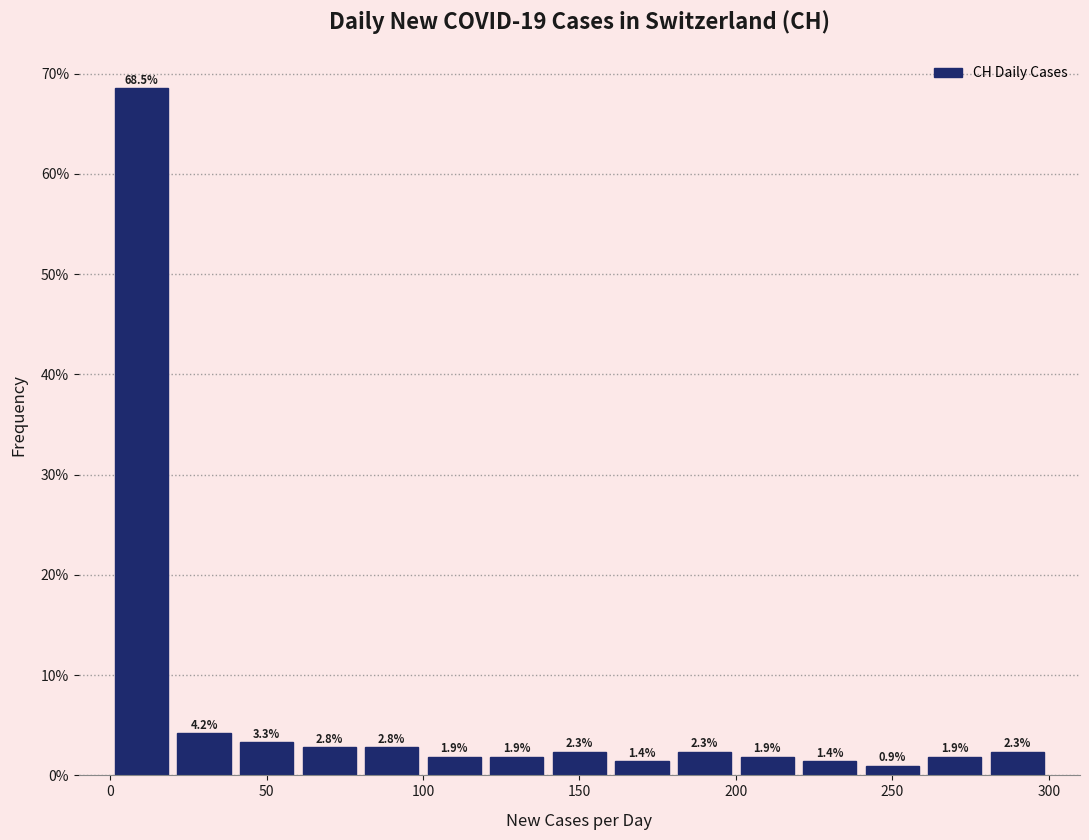

Reading left to right, list every bar in this chart as the range it spans on the x-axis followed by its height.

0 to 20: 68.5
20 to 40: 4.2
40 to 60: 3.3
60 to 80: 2.8
80 to 100: 2.8
100 to 120: 1.9
120 to 140: 1.9
140 to 160: 2.3
160 to 180: 1.4
180 to 200: 2.3
200 to 220: 1.9
220 to 240: 1.4
240 to 260: 0.9
260 to 280: 1.9
280 to 300: 2.3